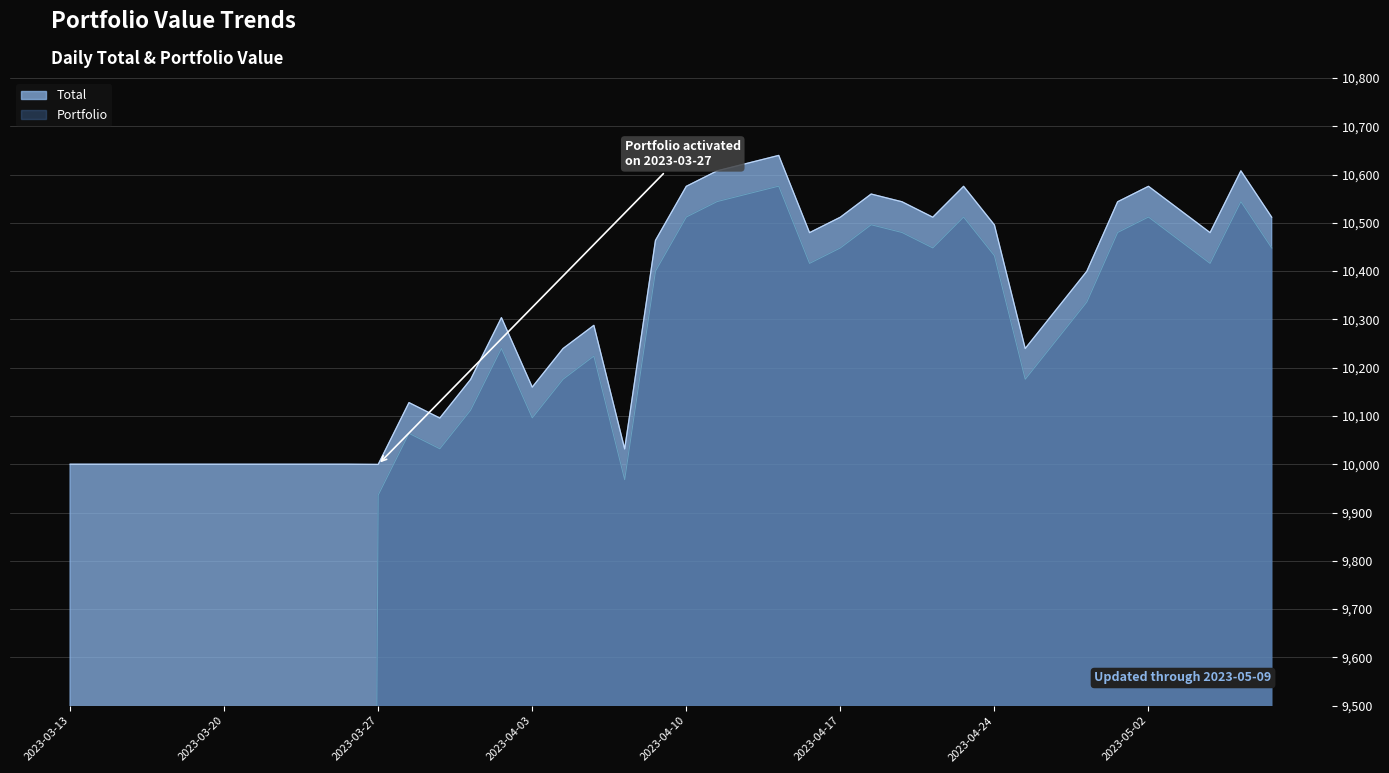

What is the total value across all series at 2023-04-28?

21023.6